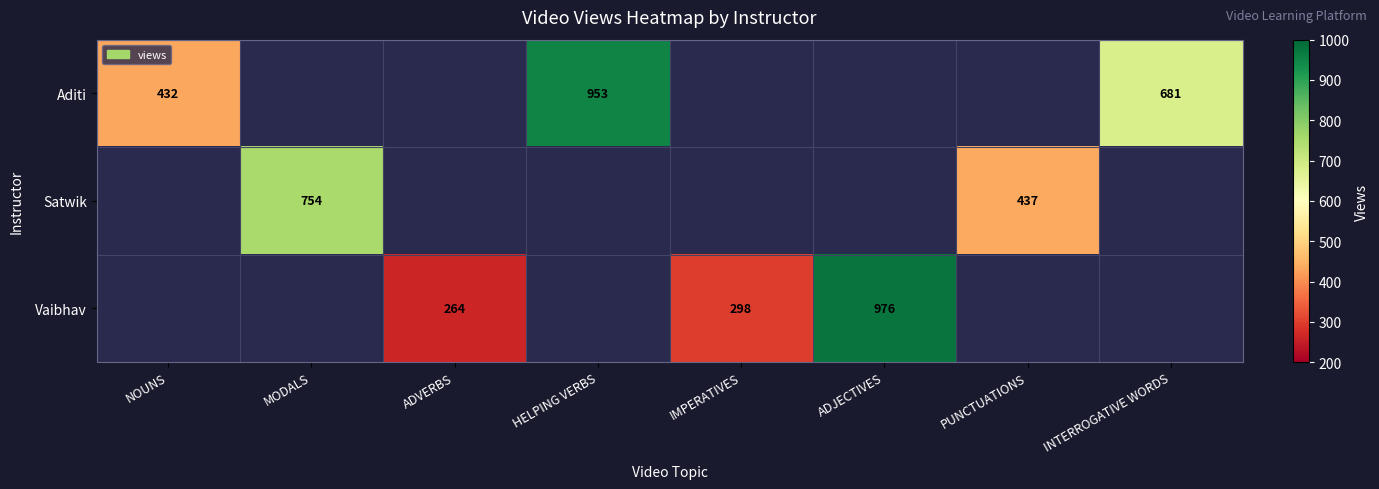

The value of Aditi at INTERROGATIVE WORDS is 382. True or false?

False